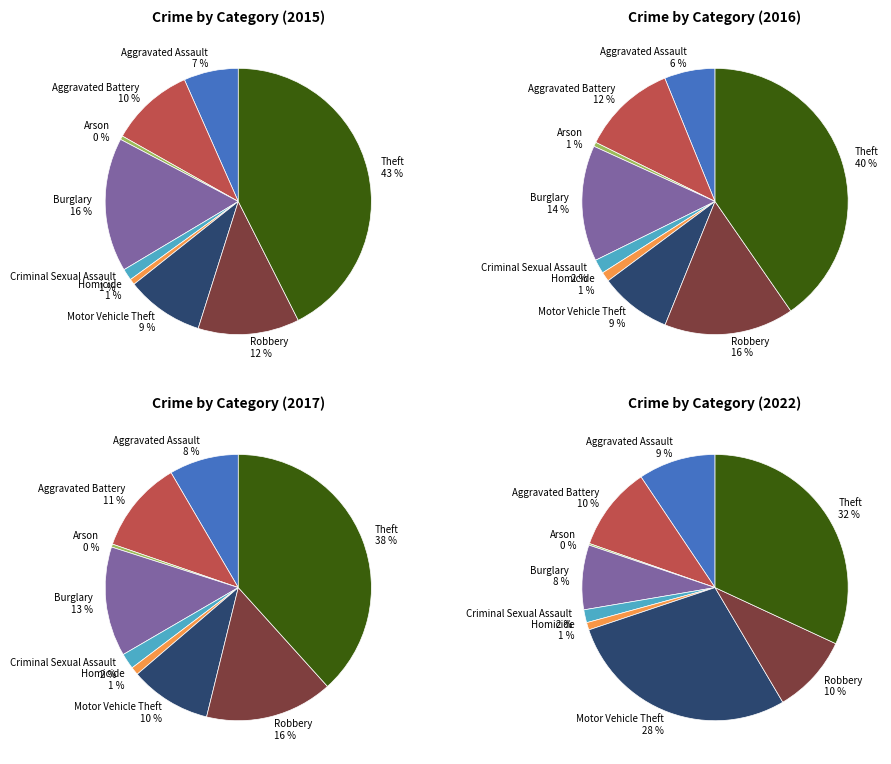

What is the smallest slice in the pie chart?

Arson